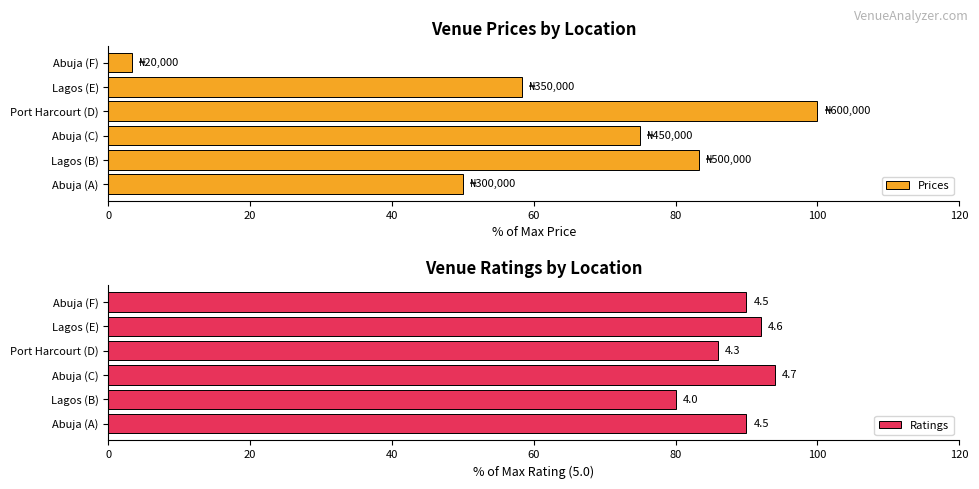

What is the minimum value for Prices?

3.3